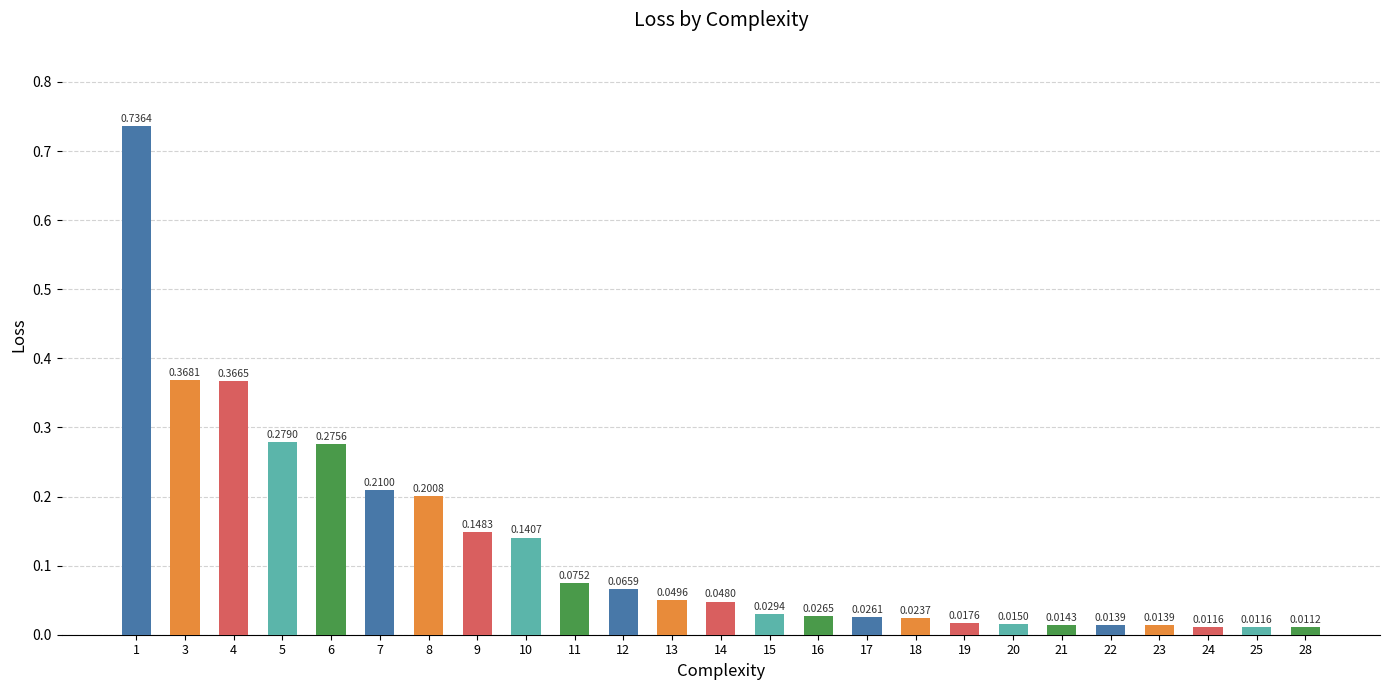

Which label corresponds to the smallest value in the chart?

28